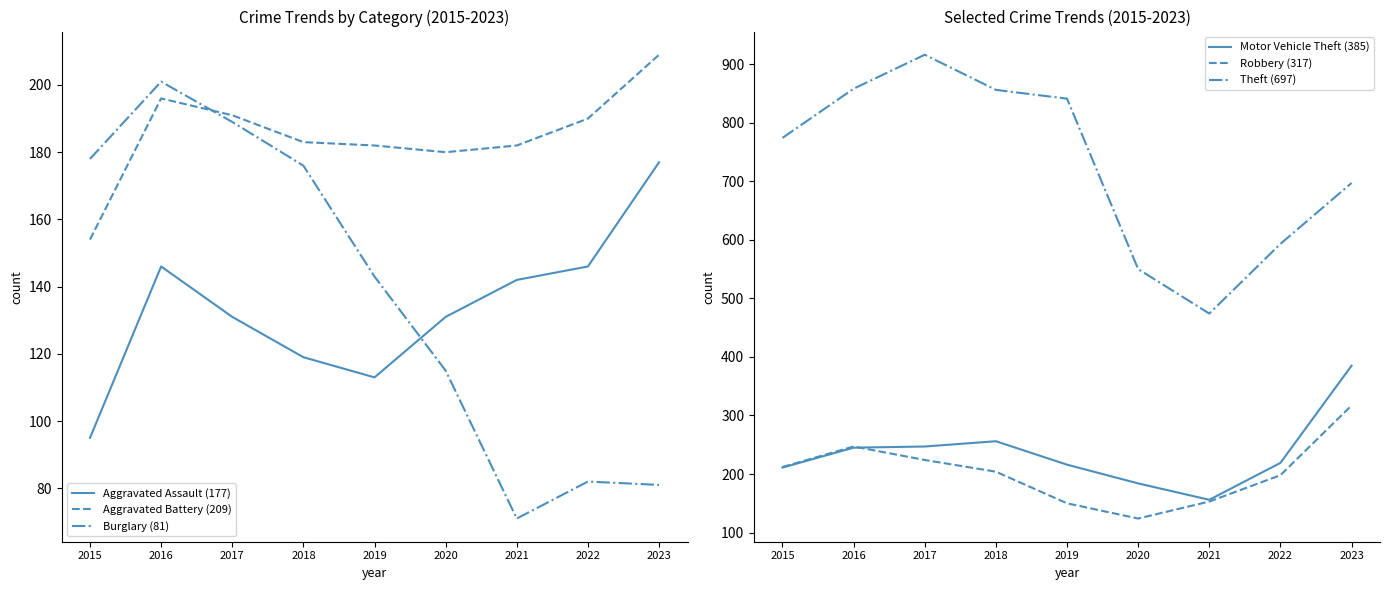

How many values in the Motor Vehicle Theft (385) series exceed 219?

4